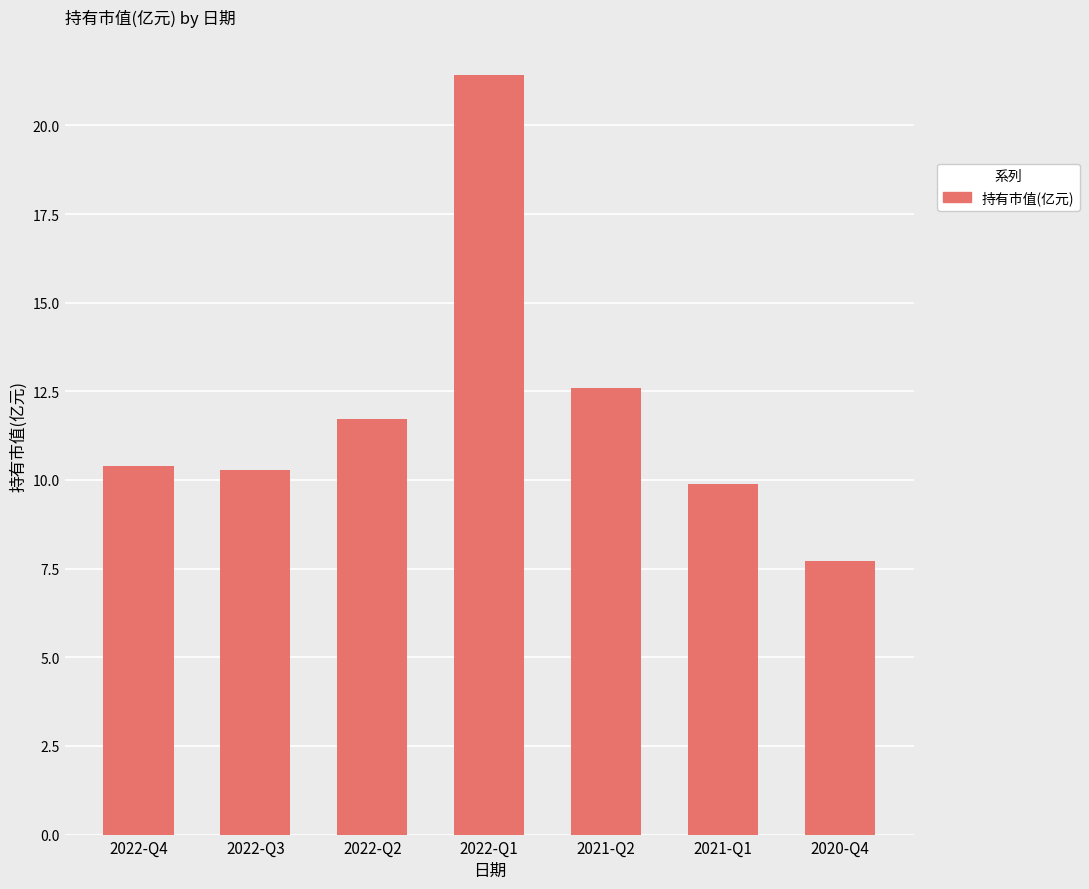

How many data points are above 10?

5